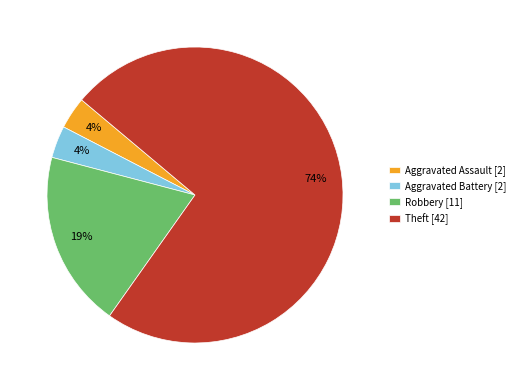

Is the sum of Aggravated Assault [2] and Aggravated Battery [2] greater than half?

No